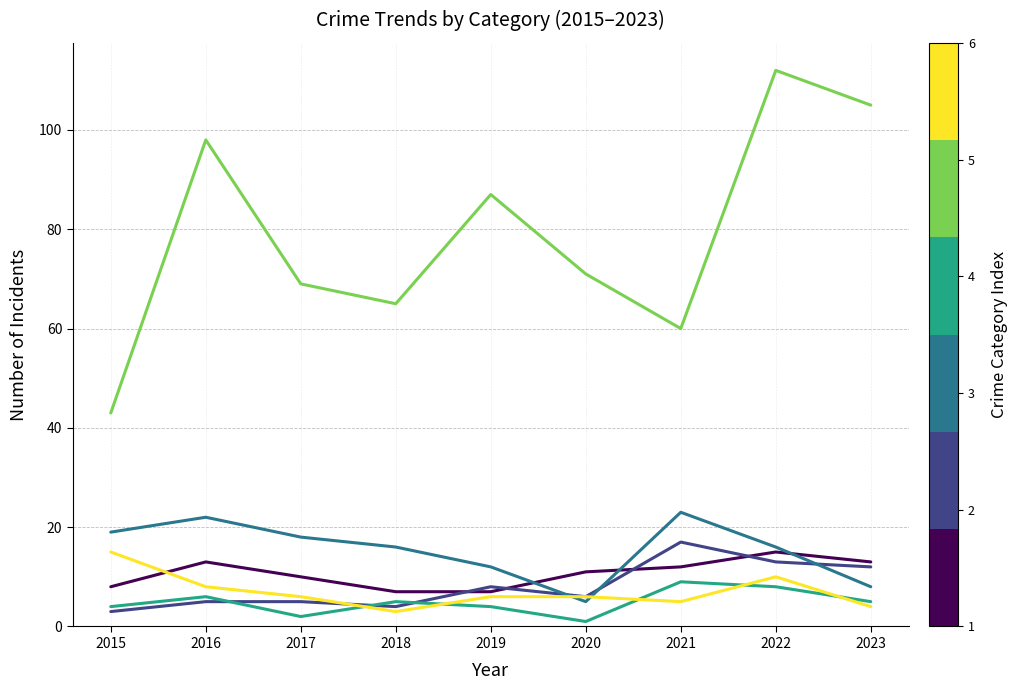

At which category is the sum across all series the highest?

2022